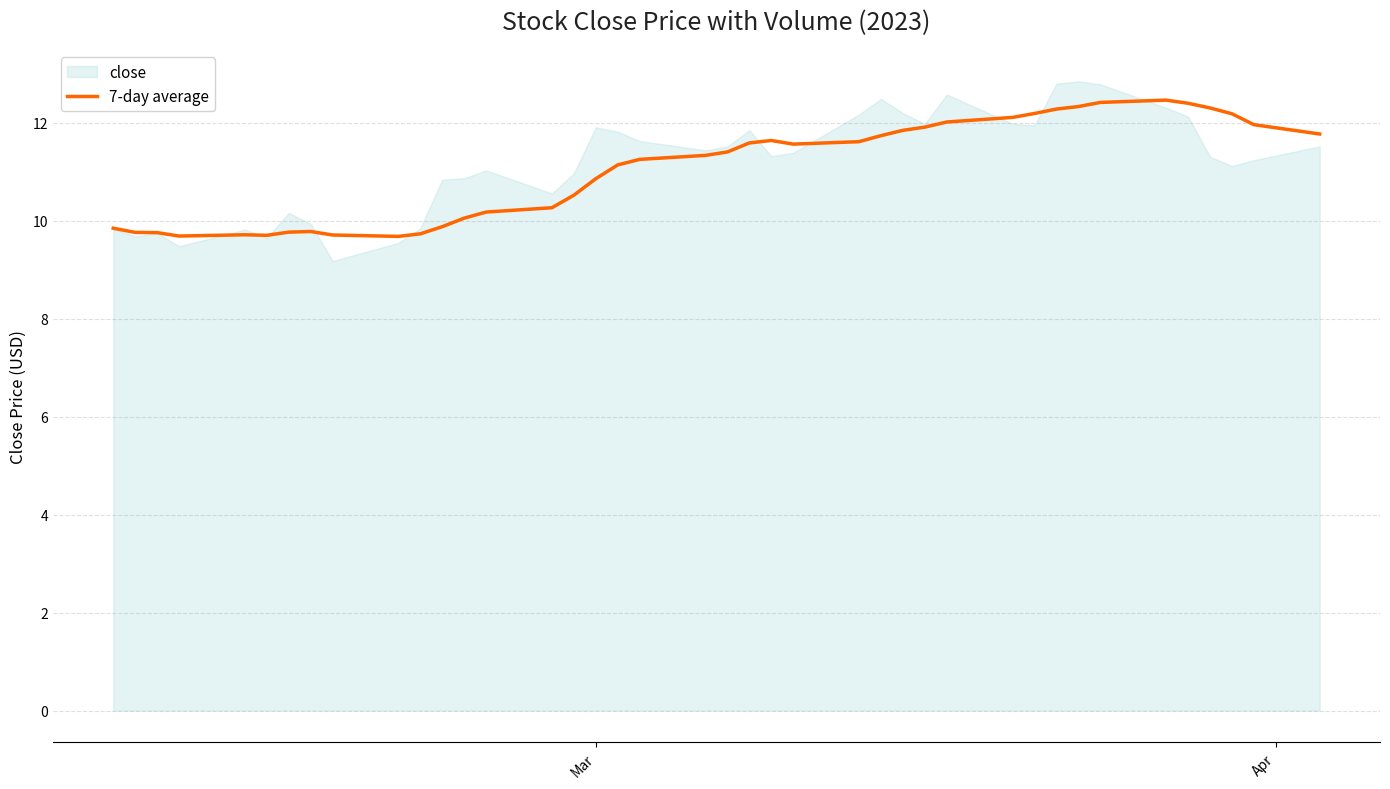

What is the lowest value of the 7-day average series?

9.7